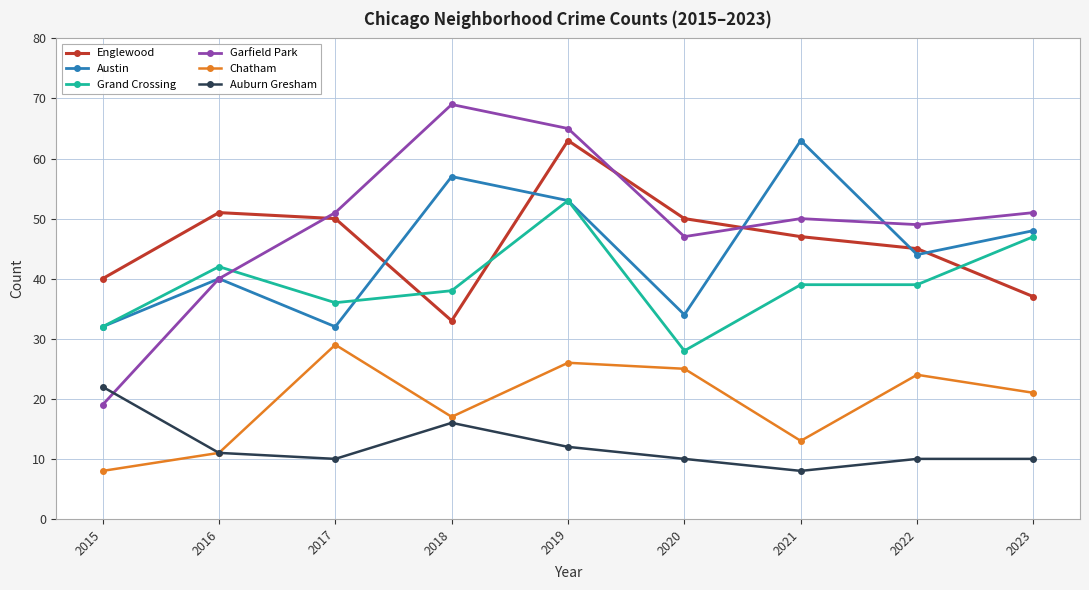

True or false: Garfield Park has a value of 19 at 2015.

True